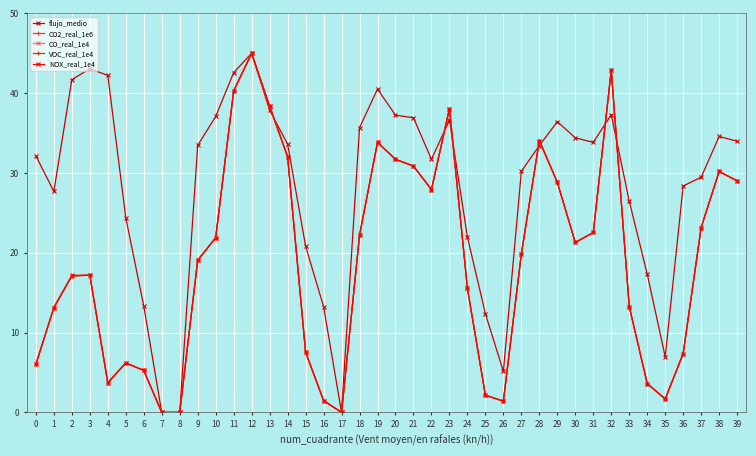

What is the spread (max minus min) of values at 34?

13.7